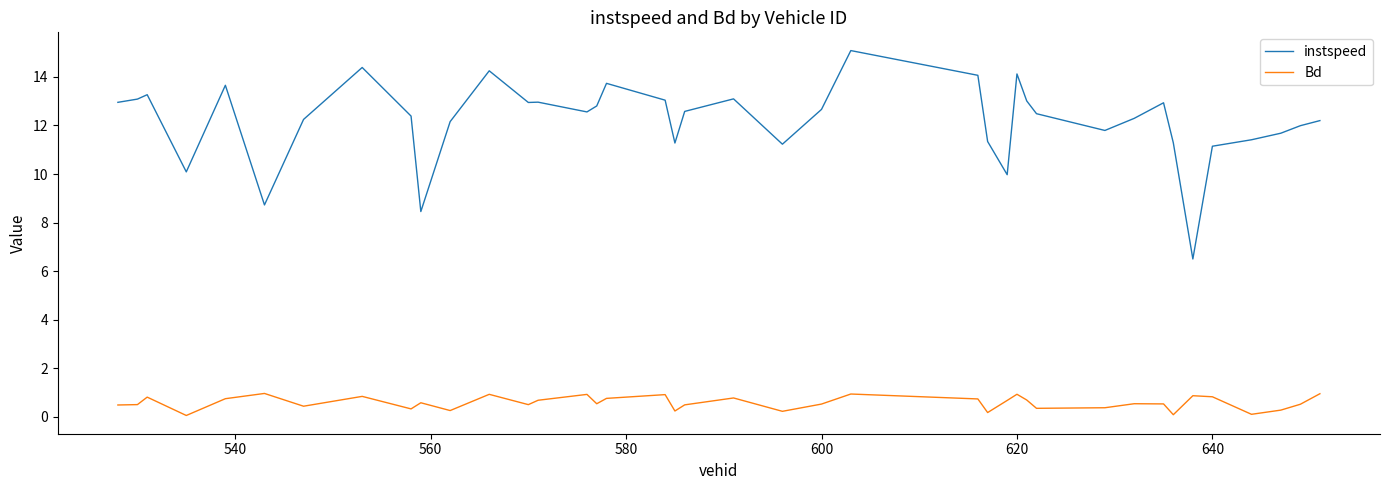

True or false: instspeed and Bd intersect in this chart.

False